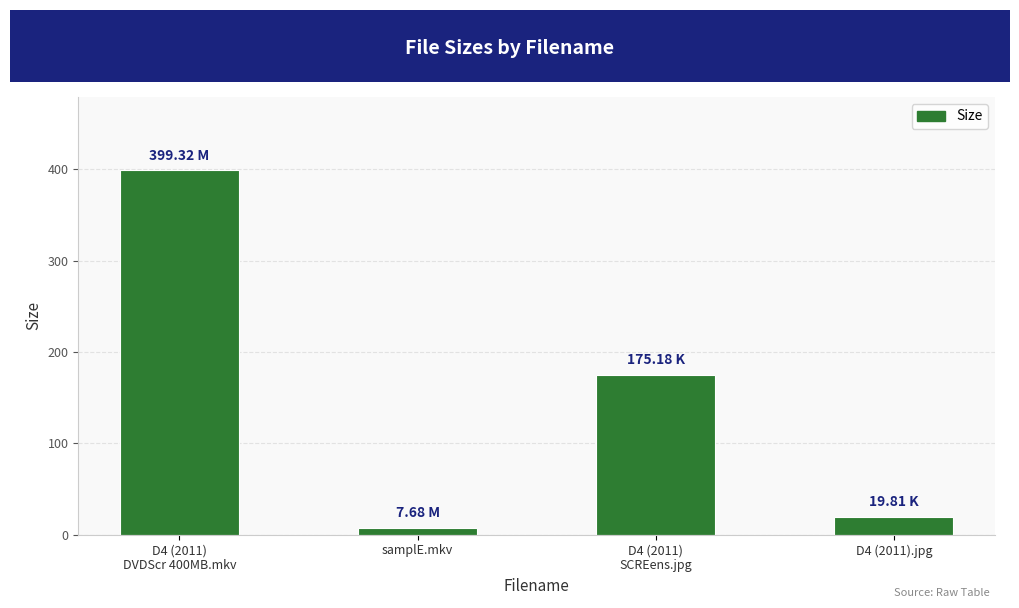

What is the difference between the second highest and second lowest values?

155.4